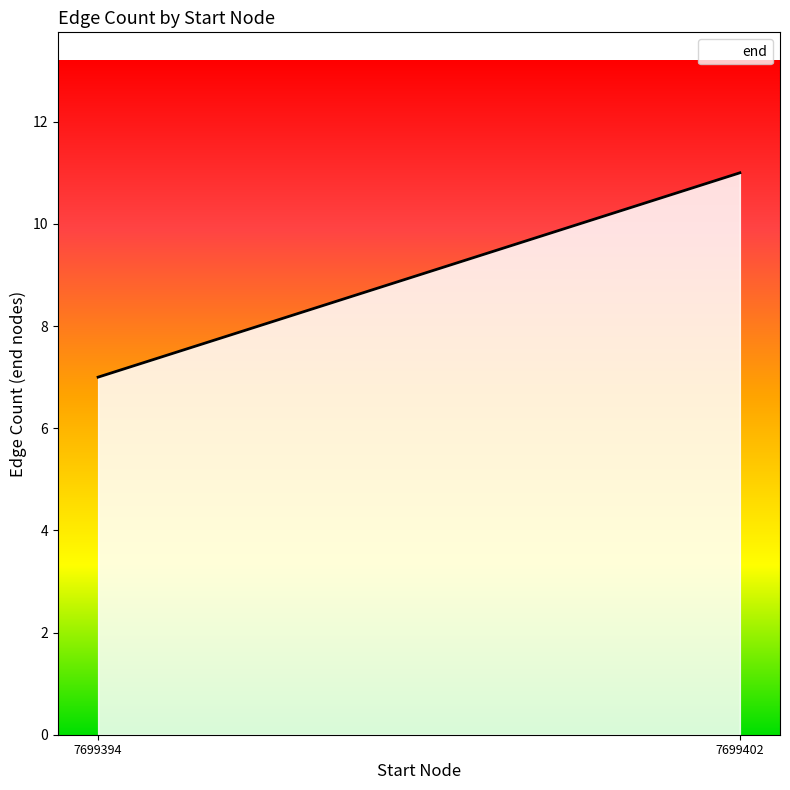

What is the difference between the maximum and minimum values?

4.0